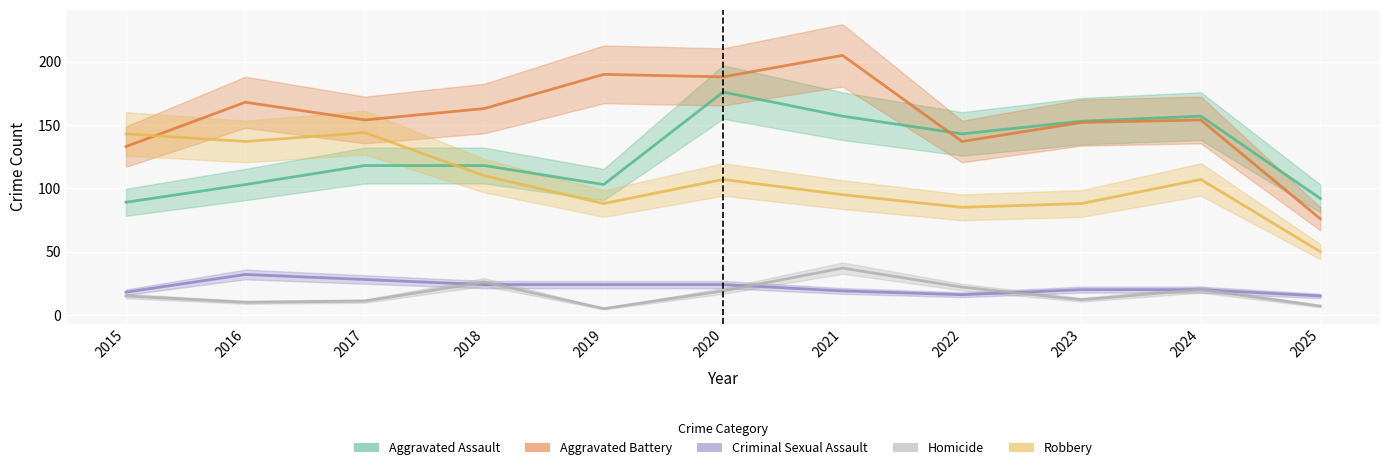

Is the value of Aggravated Assault at 2023 greater than the value of Criminal Sexual Assault at 2020?

Yes